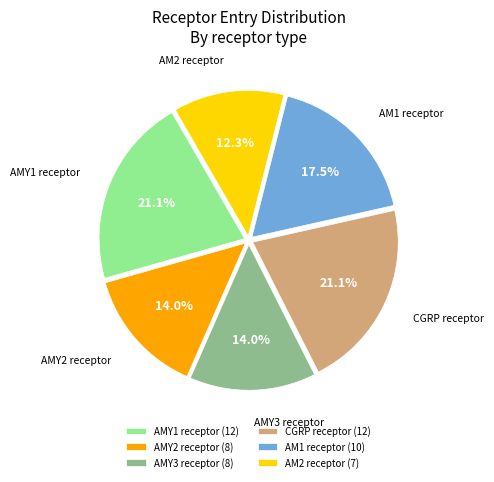

How many segments does this pie chart have?

6